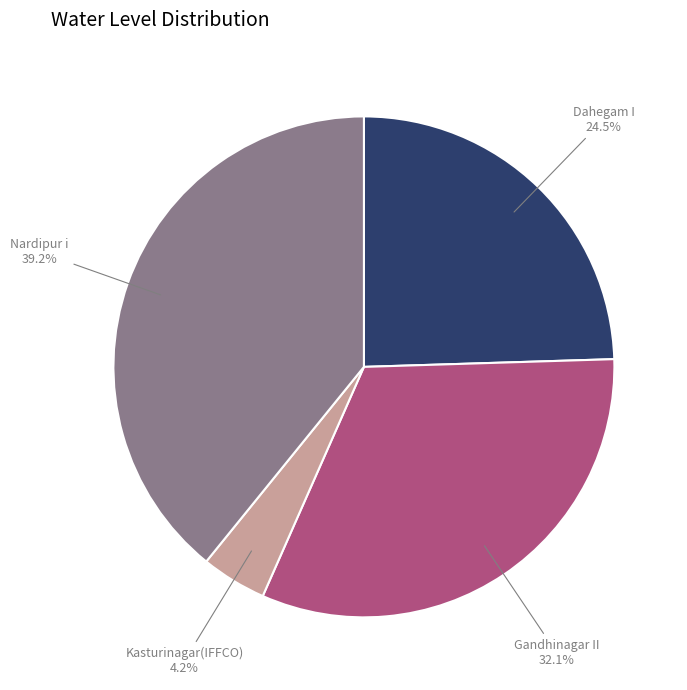

To the nearest percent, what percentage of the pie is Nardipur i?

39%